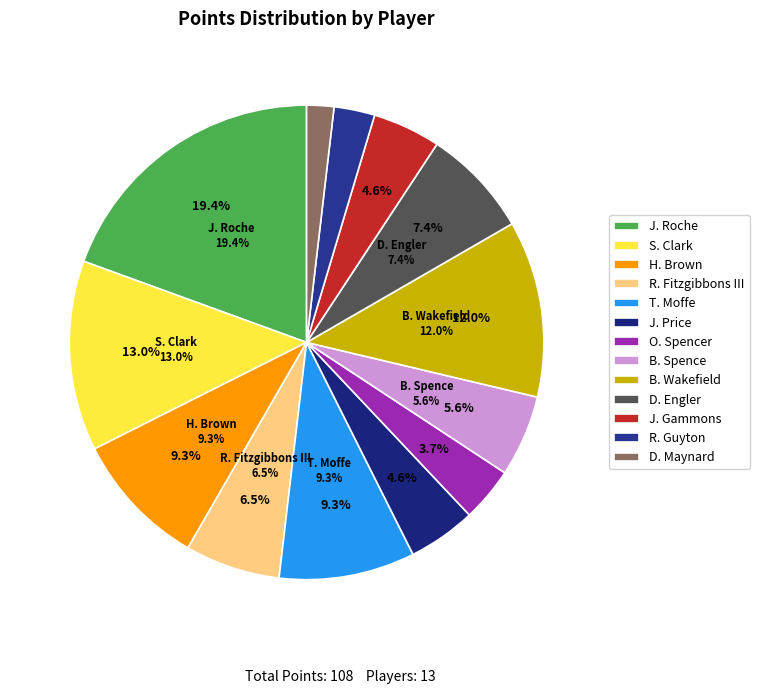

Combined, do S. Clark and R. Guyton account for over 50%?

No